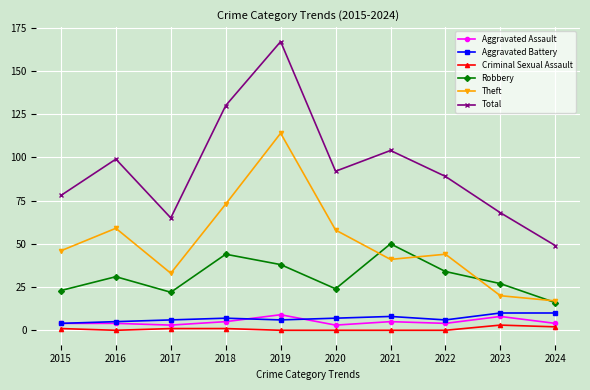

Where is the first local minimum for Robbery?

2017